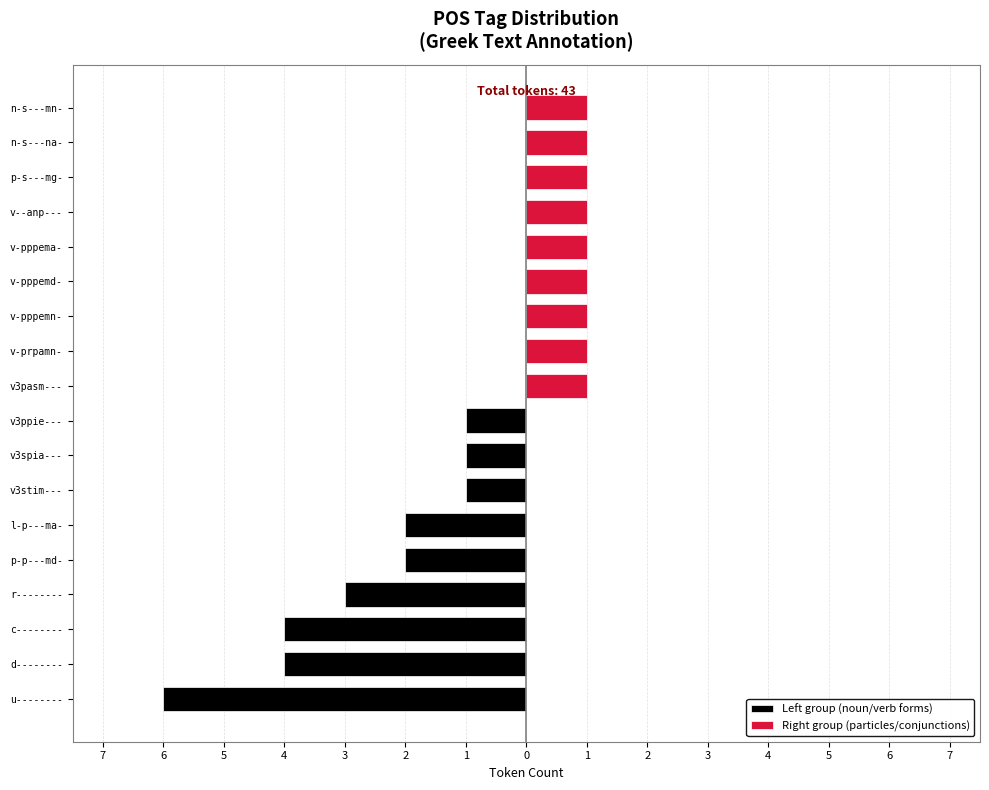

What is the value of the Left group (noun/verb forms) bar at the 9th from the left?

-1.0